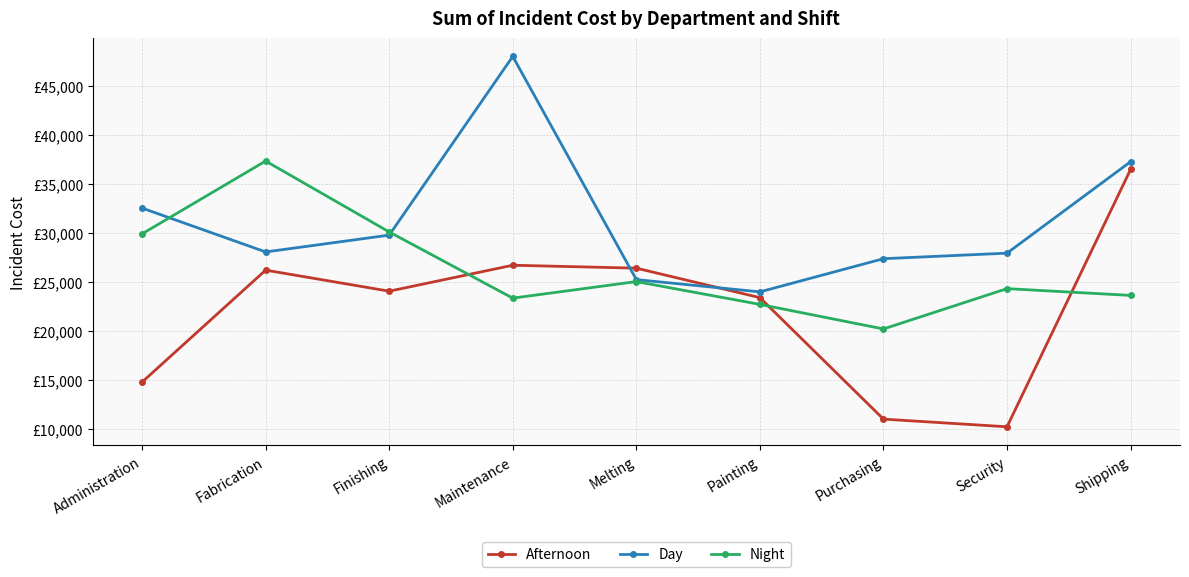

Which category has the highest value in the Night series?

Fabrication